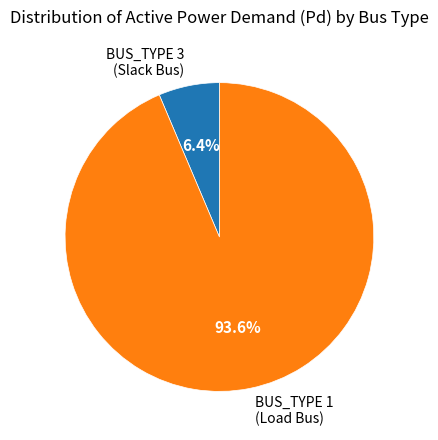

How many segments does this pie chart have?

2